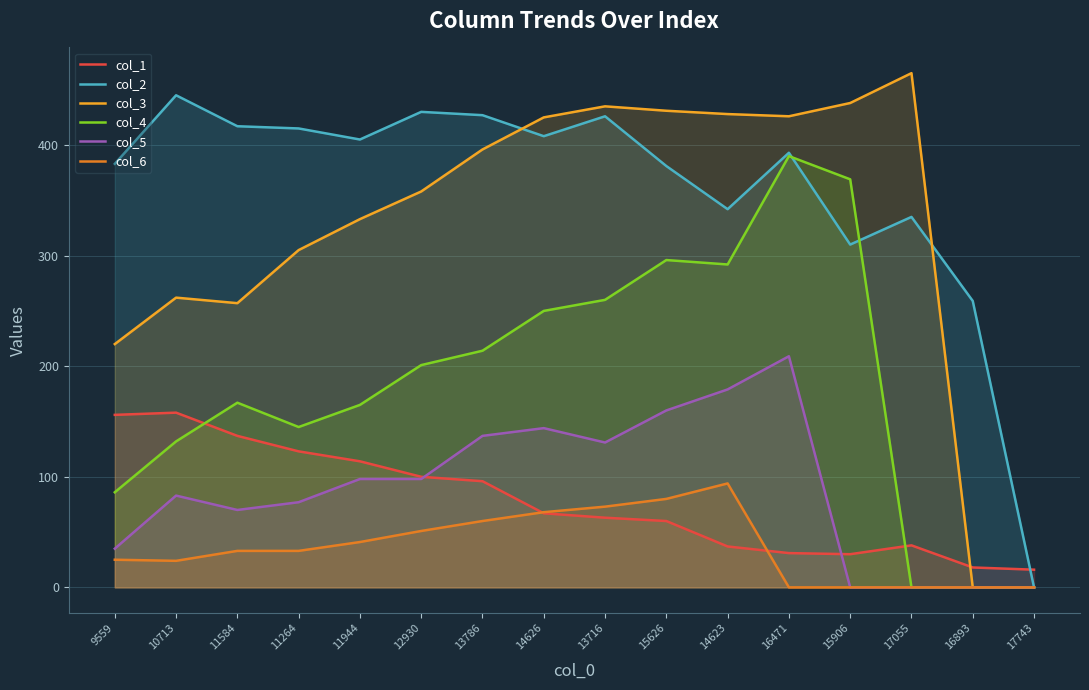

The col_4 series shows 145 at 15626. True or false?

False